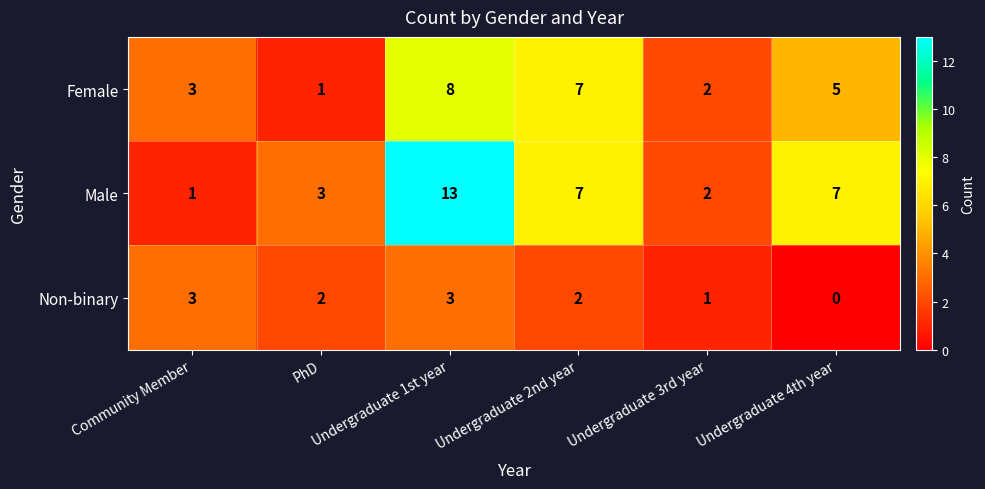

What is the sum of all Male values?

33